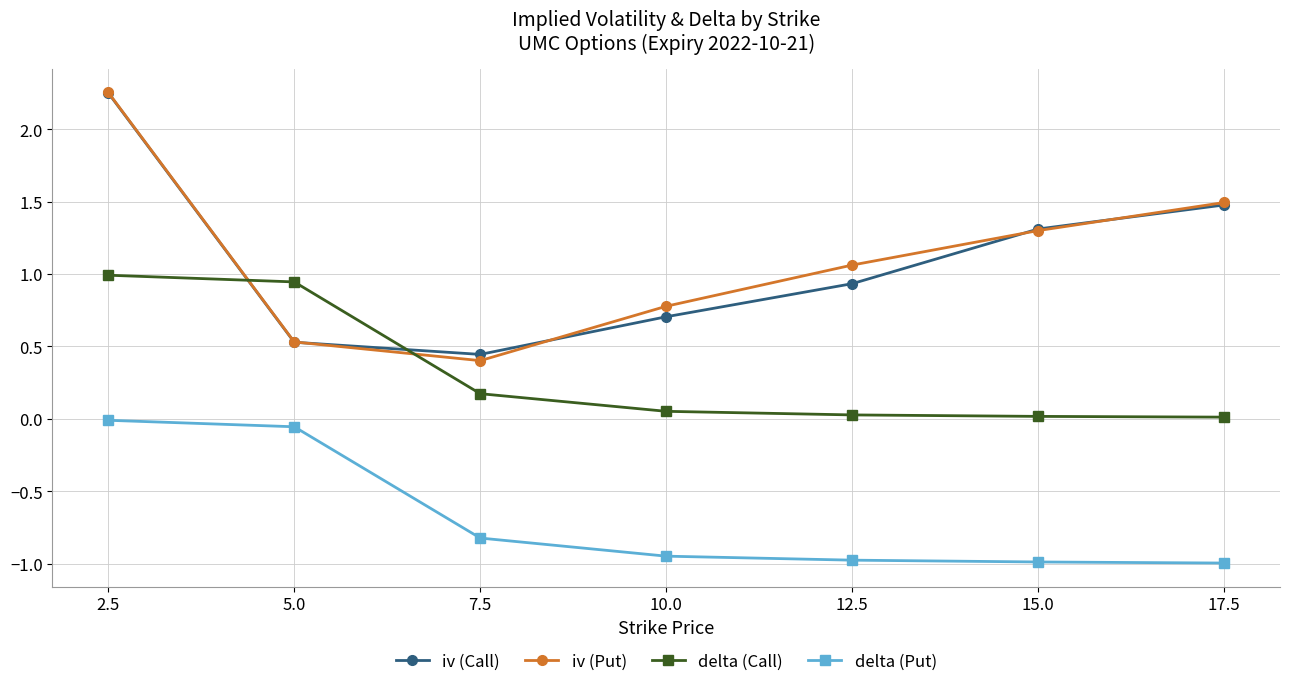

What is the label of the 7th point from the left?

17.5